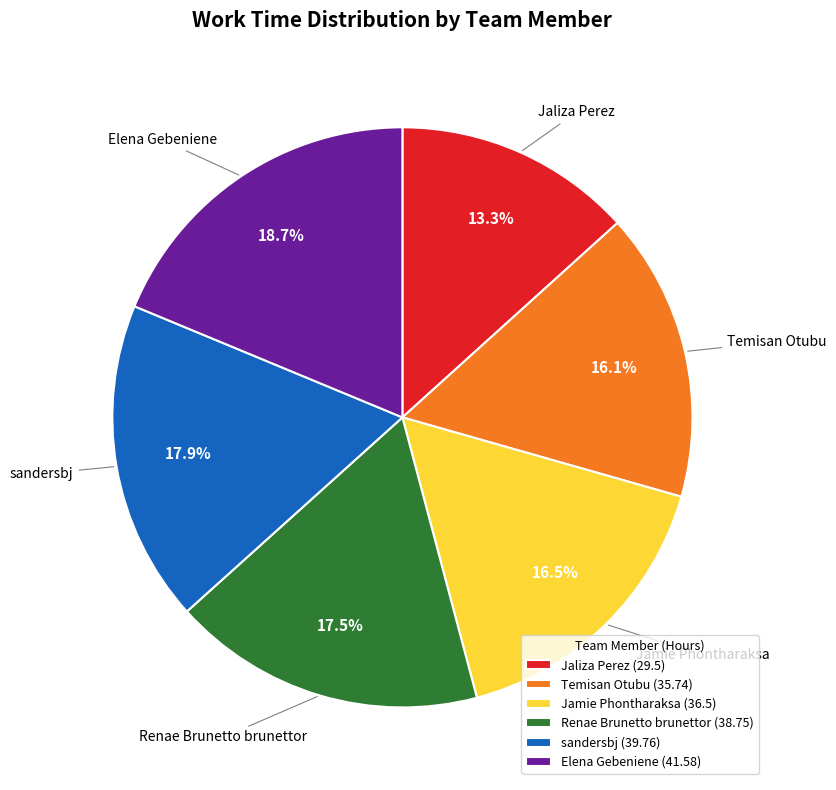

Which slice is the smallest?

Jaliza Perez